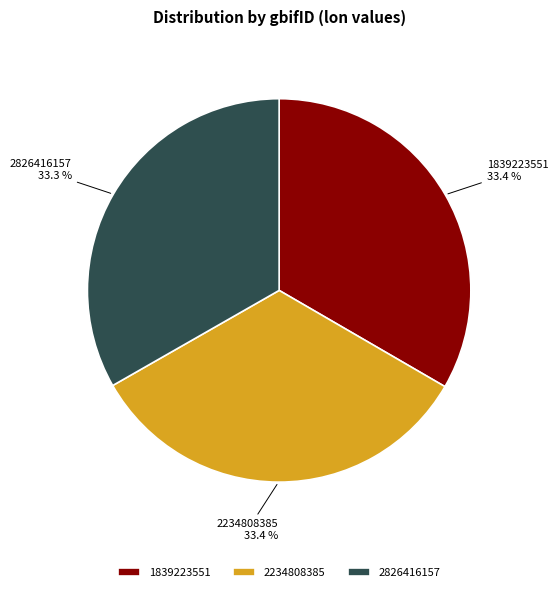

Approximately how many times larger is the value at 1839223551 compared to 2234808385?

1.0